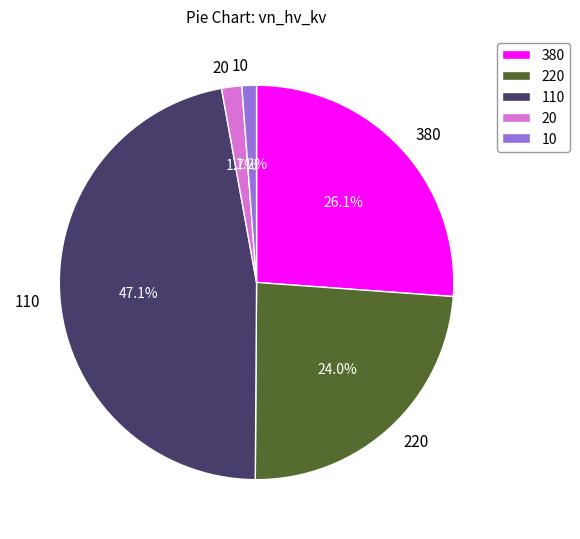

To the nearest percent, what is the average slice percentage?

20%